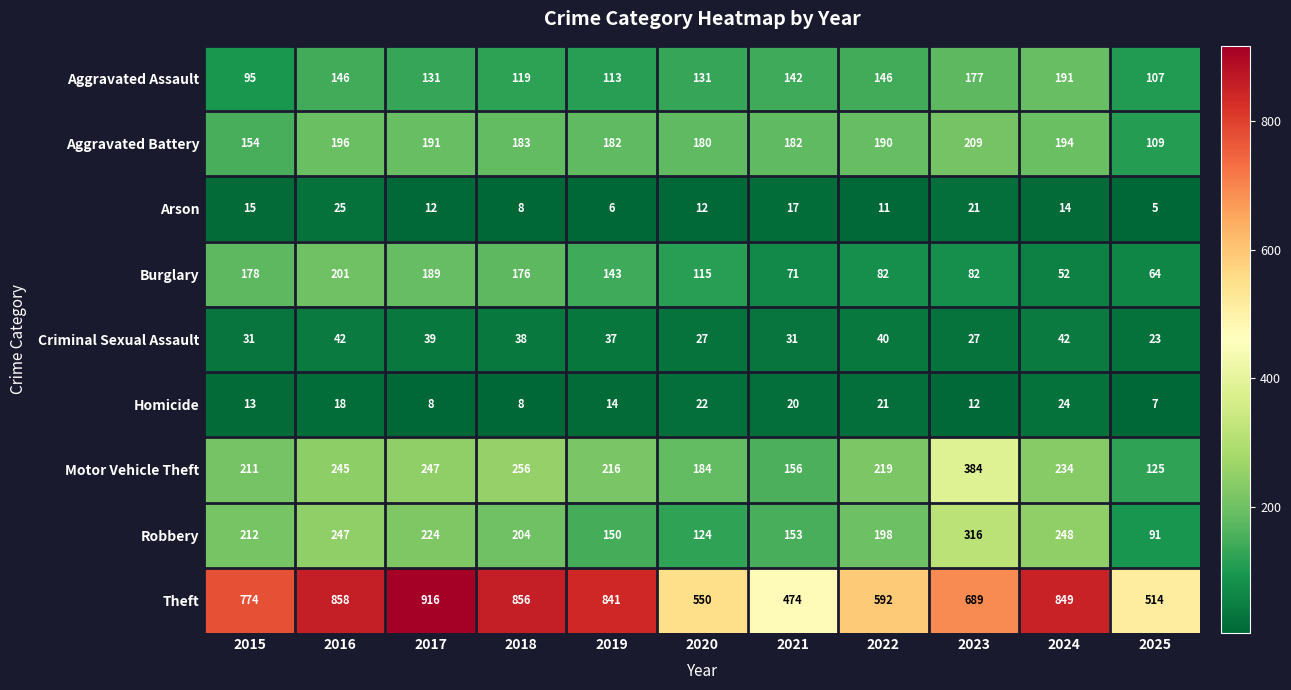

What is the difference between the maximum and minimum values in the Criminal Sexual Assault series?

19